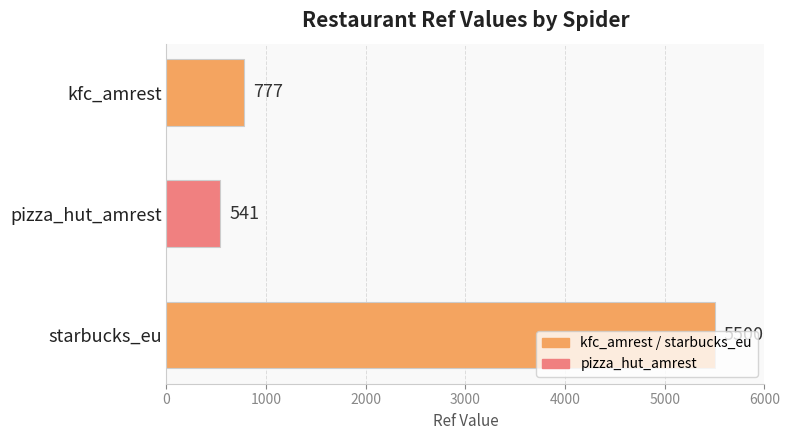

What is the greatest value displayed?

5500